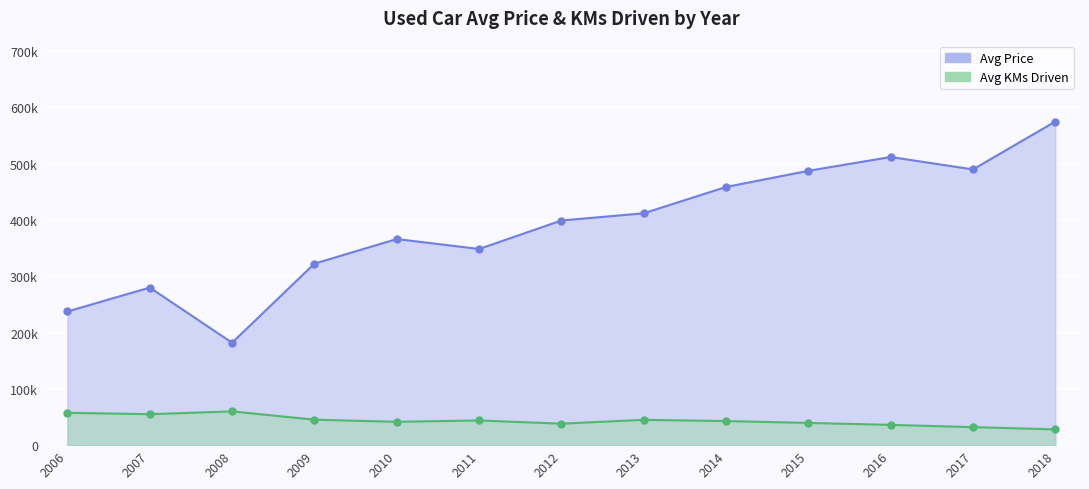

True or false: Avg KMs Driven and Avg Price cross at least once.

False